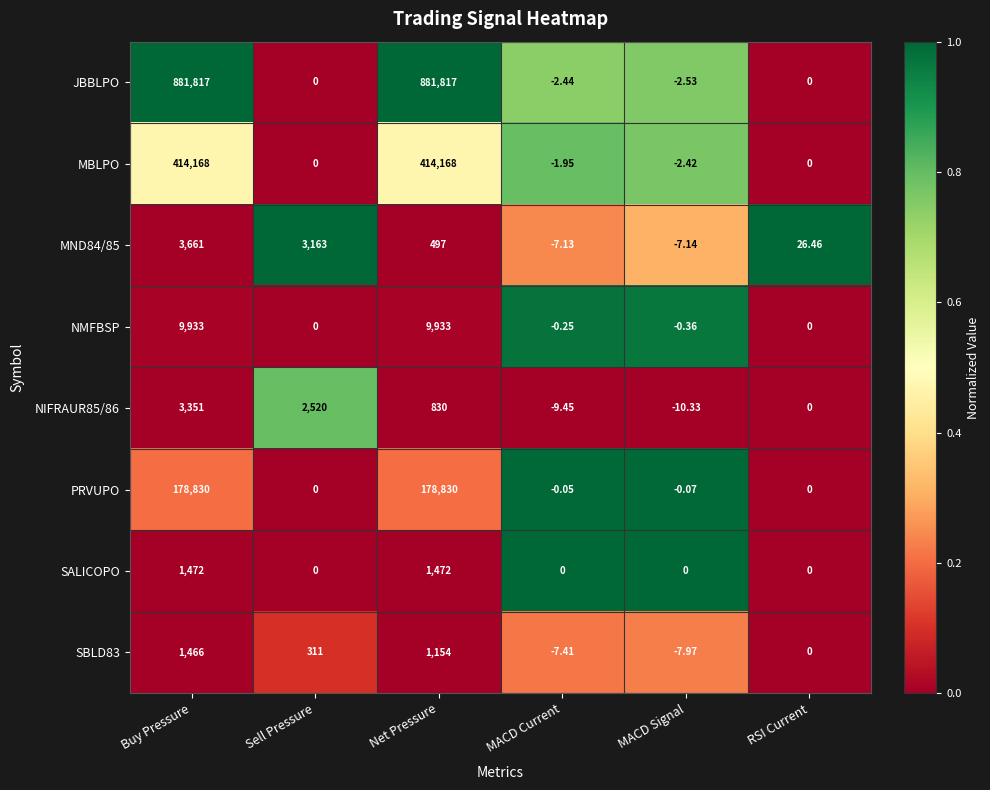

At which category is the sum across all series the highest?

Buy Pressure